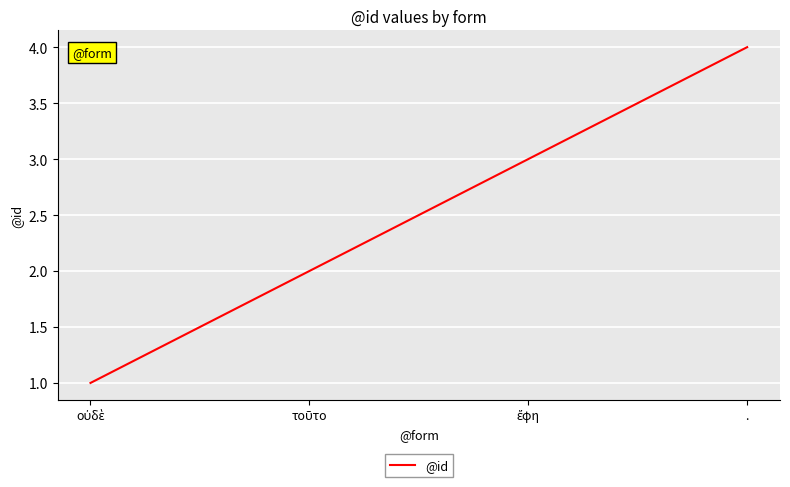

What position from the left is .?

4